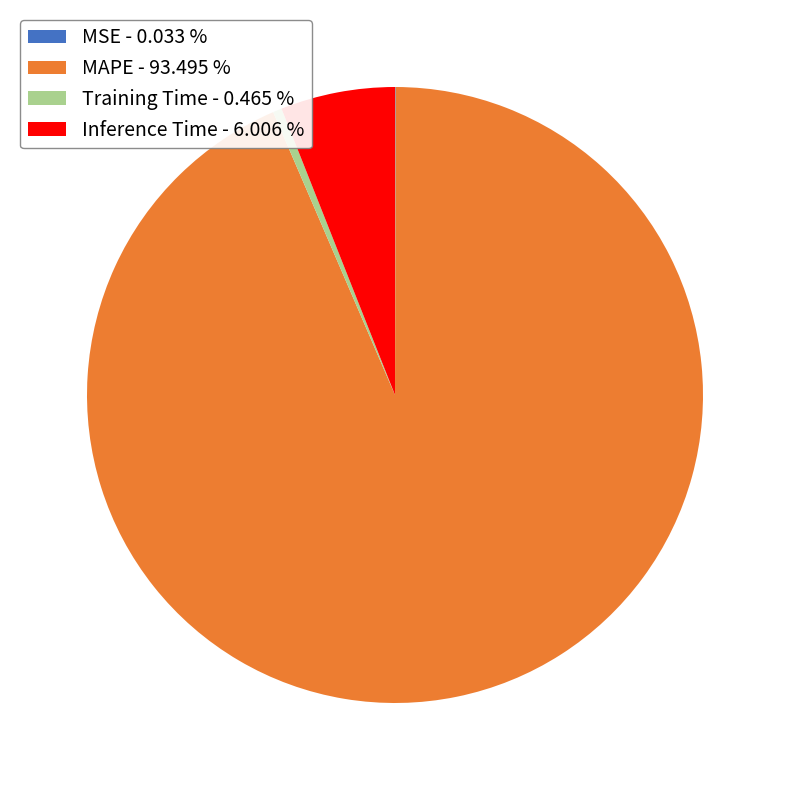

Combined, do MAPE - 93.495 % and Training Time - 0.465 % account for over 50%?

Yes